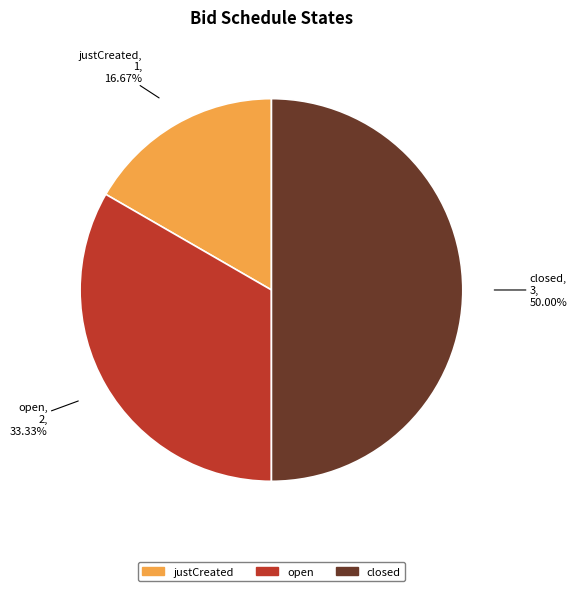

Which category has the smallest portion of the pie?

justCreated